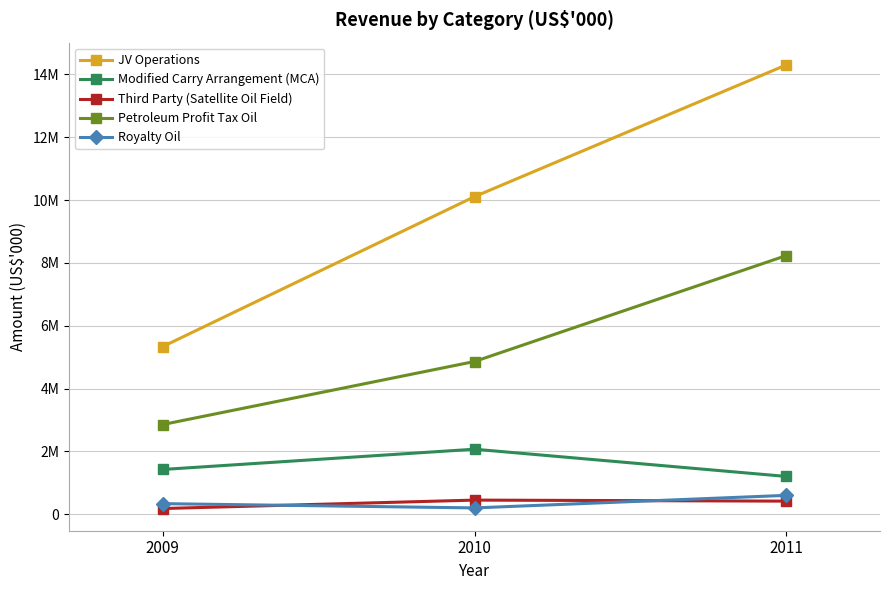

What are all the series names shown in the legend?

JV Operations, Modified Carry Arrangement (MCA), Third Party (Satellite Oil Field), Petroleum Profit Tax Oil, Royalty Oil